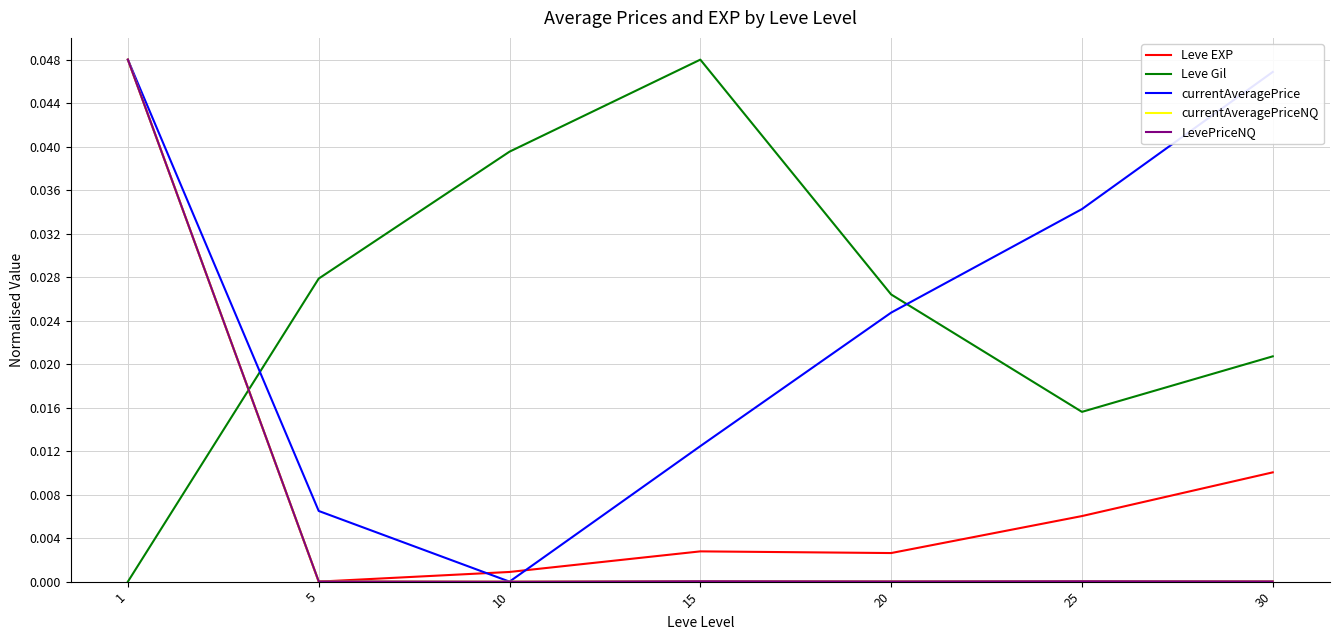

List the labels in order of currentAveragePrice value, largest first.

1, 30, 25, 20, 15, 5, 10